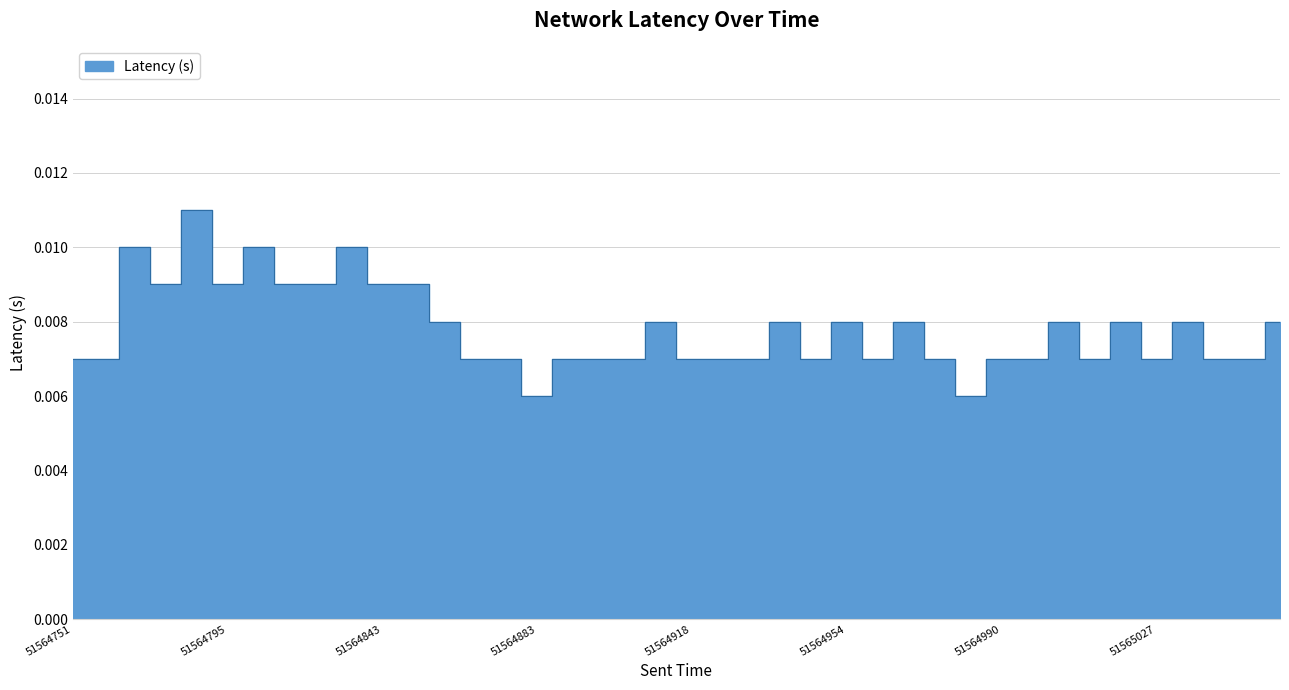

Which has a higher value, 51565012 or 51565027?

51565012